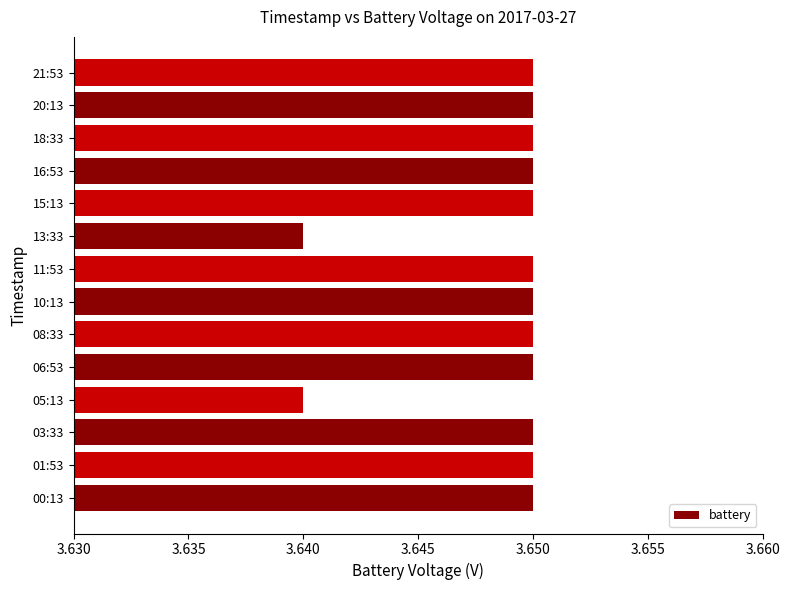

True or false: the data shows 5.6 at 20:13.

False